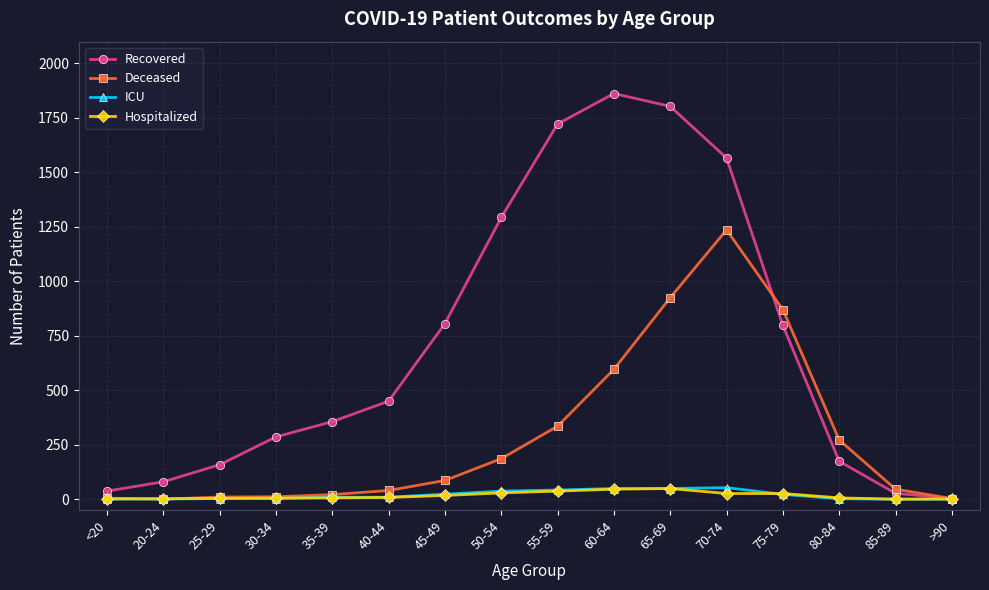

In Deceased, how many points are lower than both neighbors (excluding endpoints)?

1